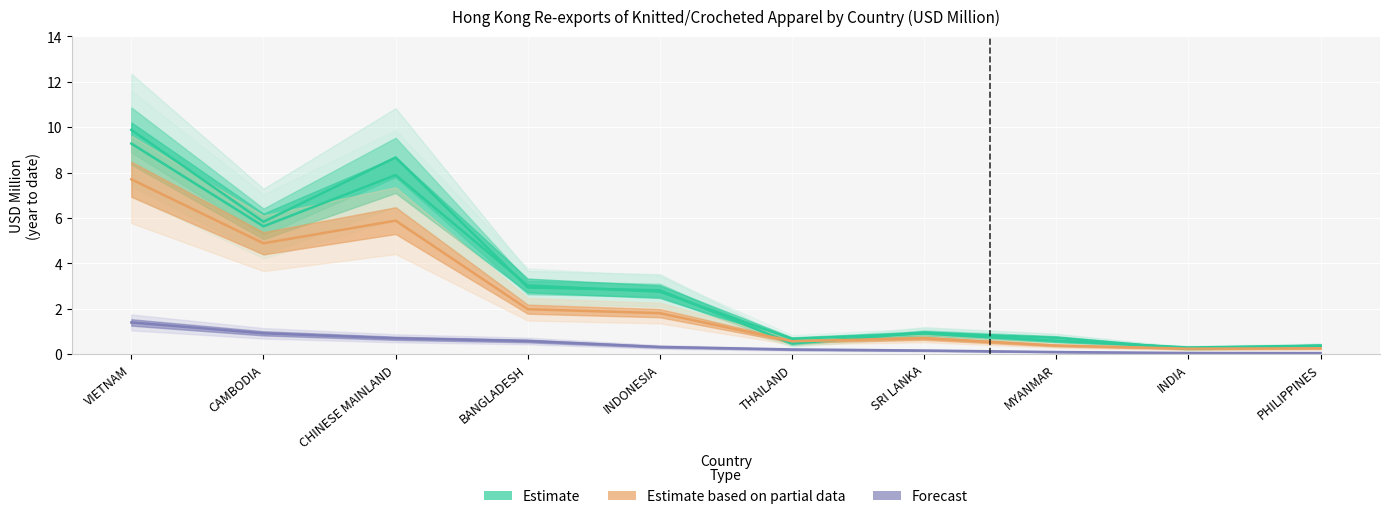

What is the highest value of the Estimate (2017) series?

9.9